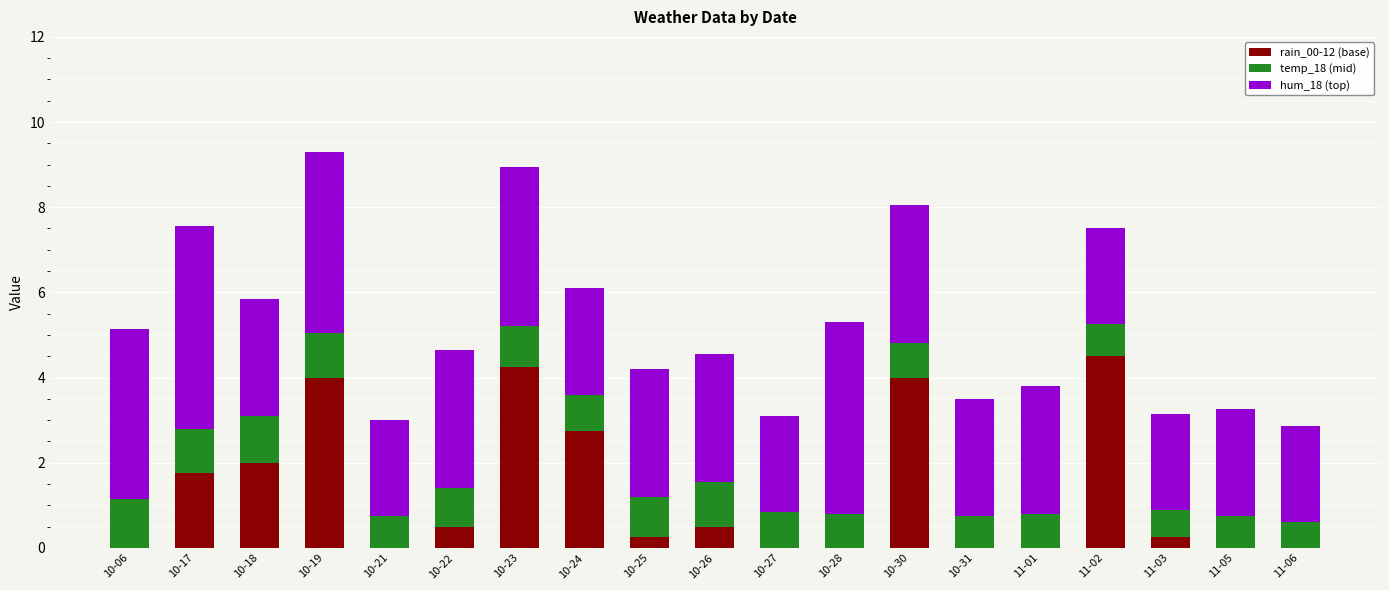

Does the chart contain stacked bars?

Yes